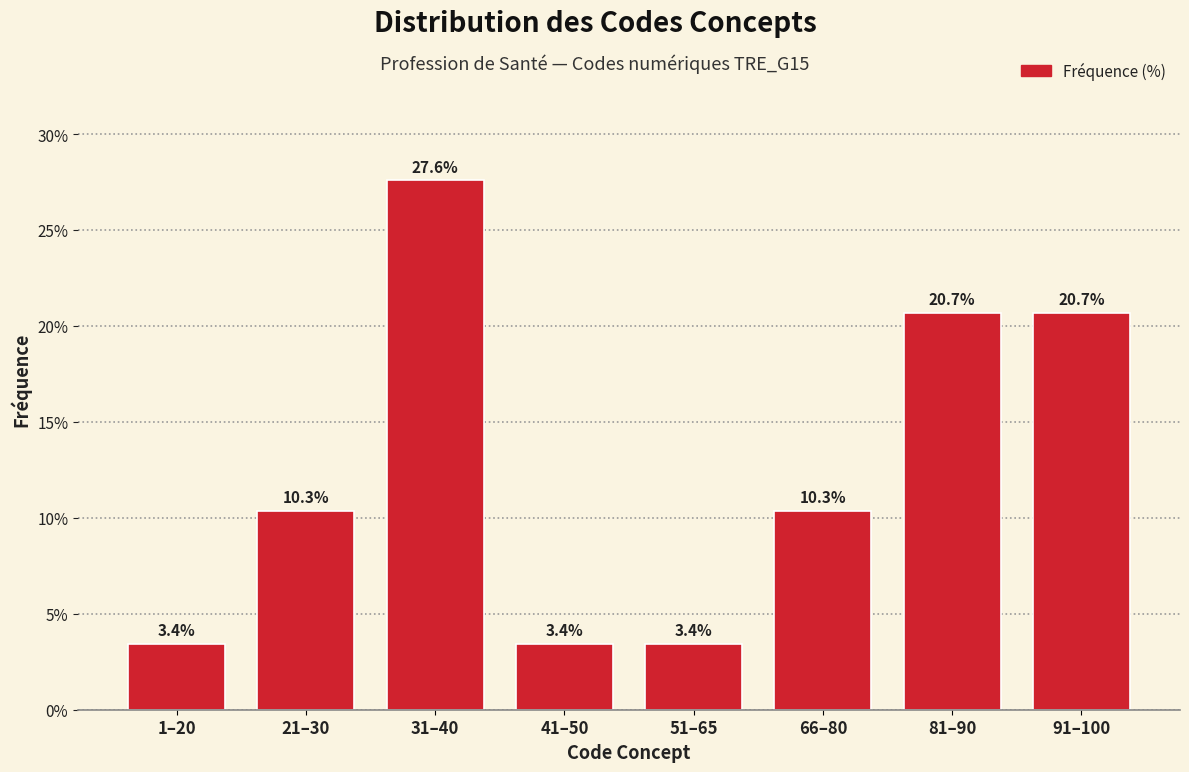

Reading left to right, transcribe all the data shown in this chart.

3.4	10.3	27.6	3.4	3.4	10.3	20.7	20.7